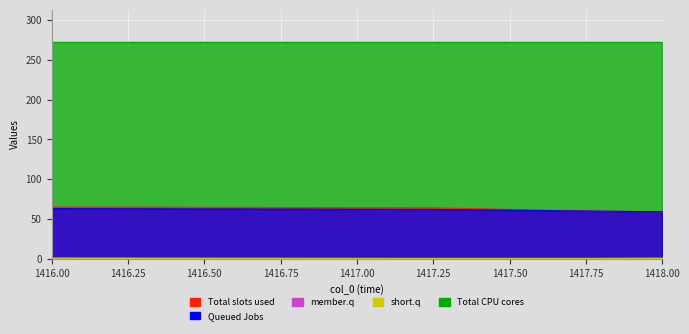

How many data points in col_1 are less than 62?

2